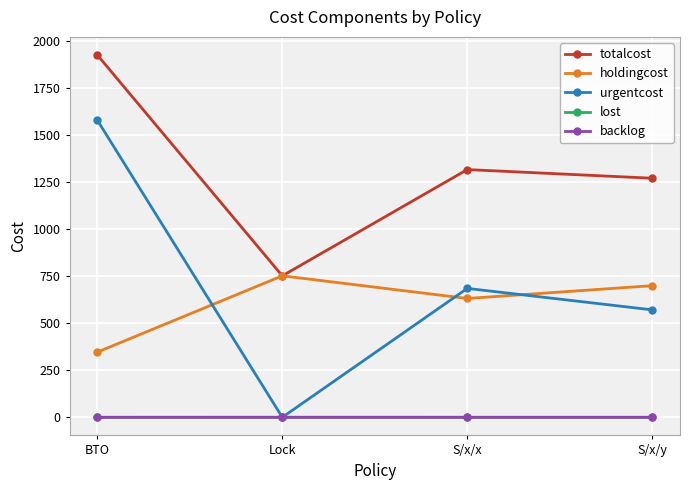

What are all the series names shown in the legend?

totalcost, holdingcost, urgentcost, lost, backlog